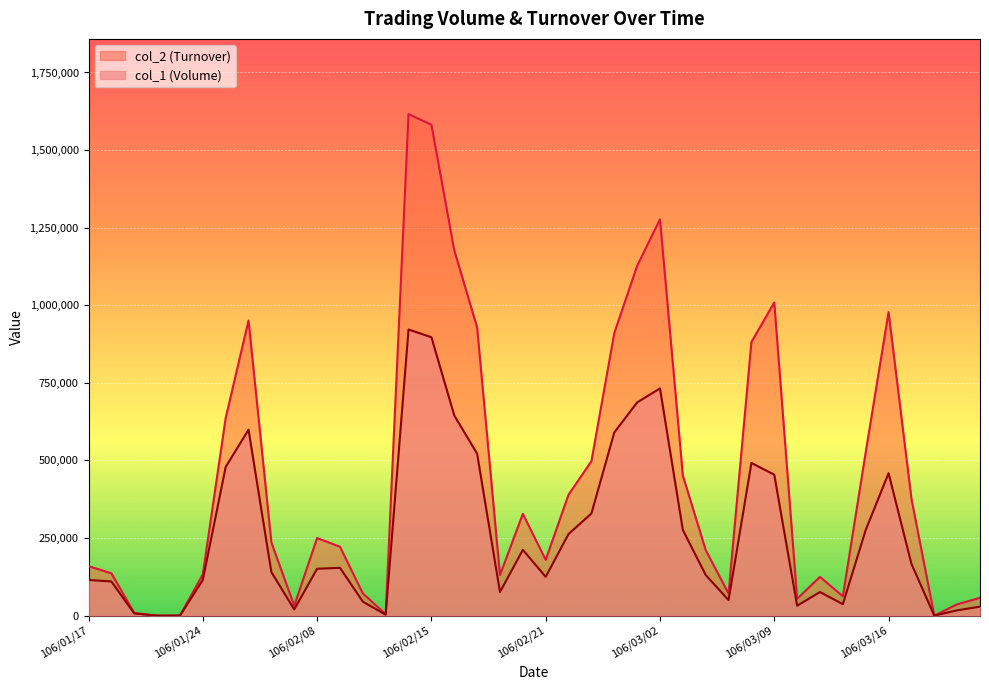

True or false: col_2 (Turnover) and col_1 (Volume) cross at least once.

False